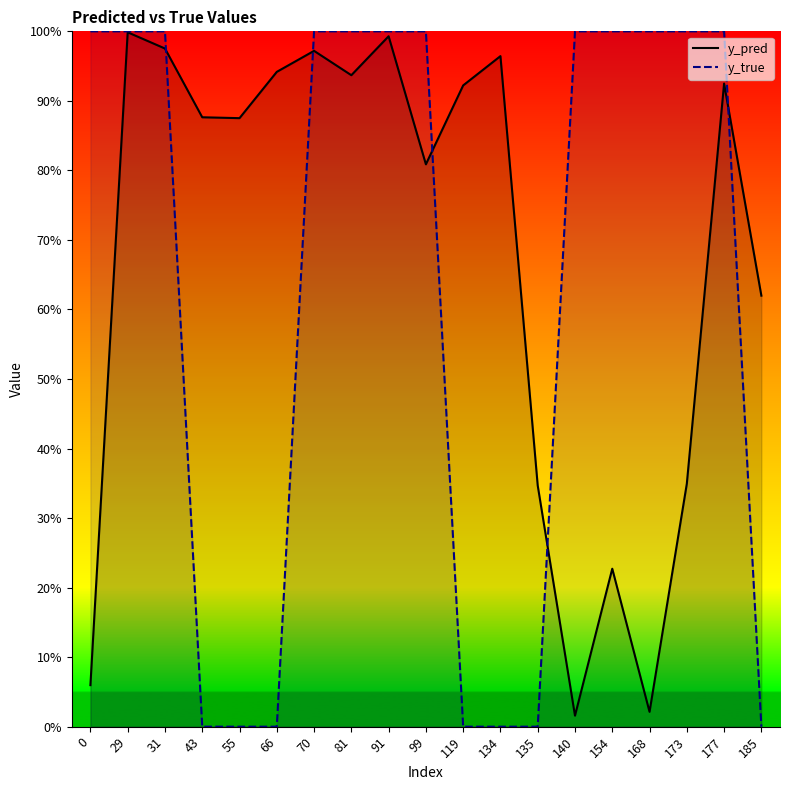

List the series in order of their peak value, highest first.

y_true, y_pred